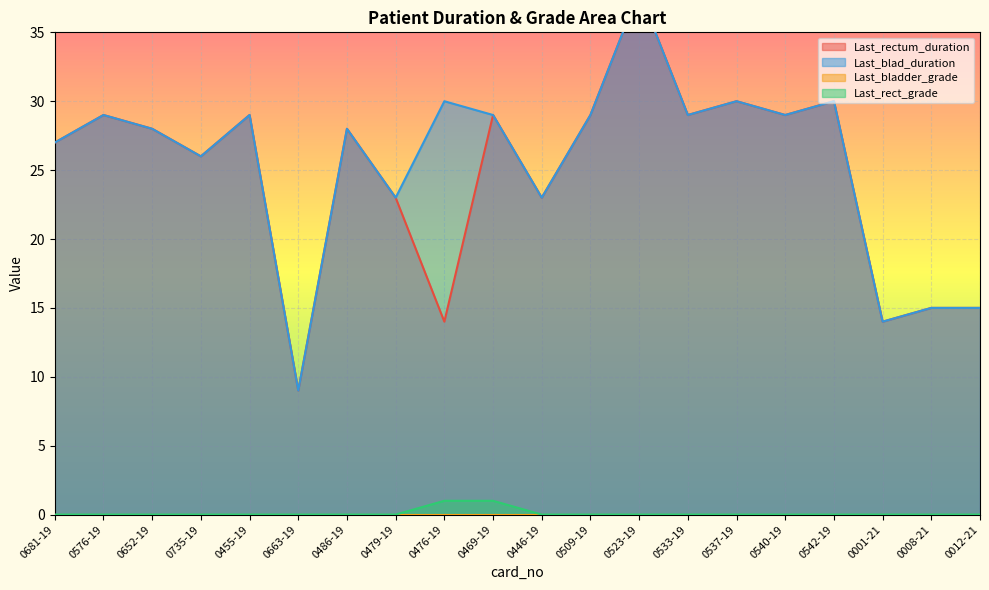

Is the value of Last_rect_grade at 0476-19 greater than the value of Last_rectum_duration at 0681-19?

No